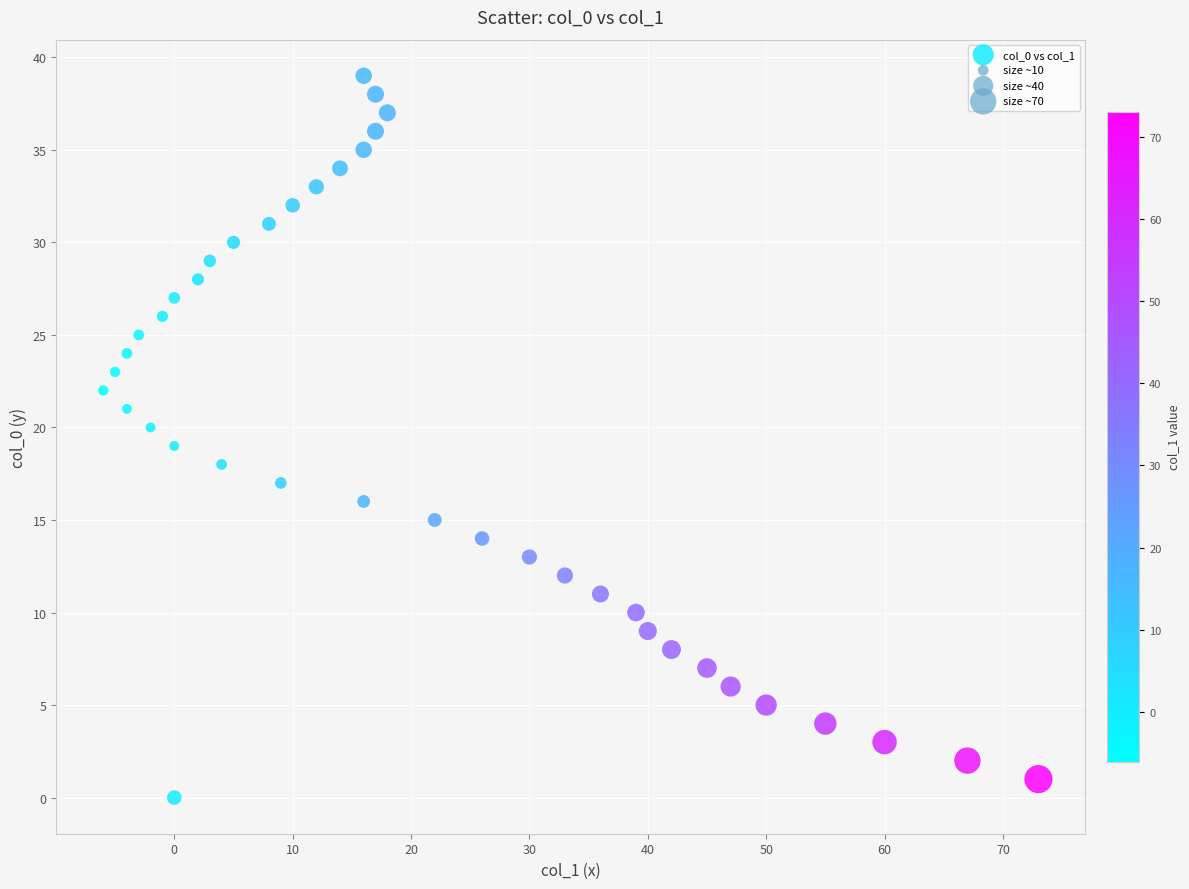

What is the range of X values (max minus min)?

79